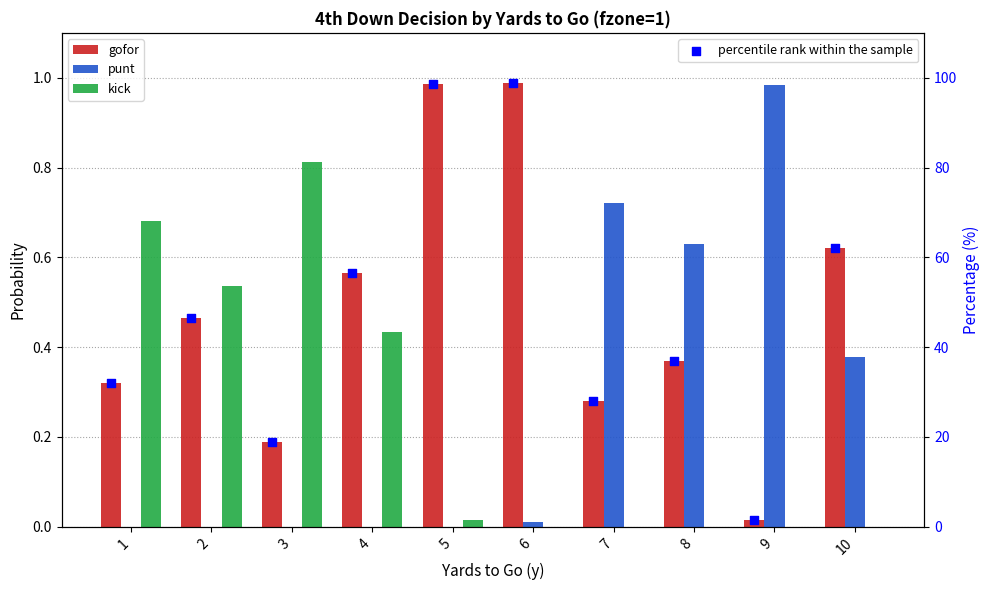

What are all the series names shown in the legend?

gofor, punt, kick, percentile rank within the sample